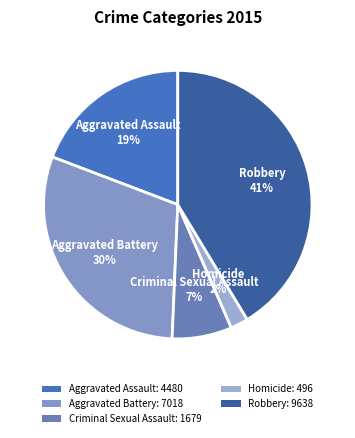

To the nearest percent, what is the difference between the largest and smallest slice percentages?

39%